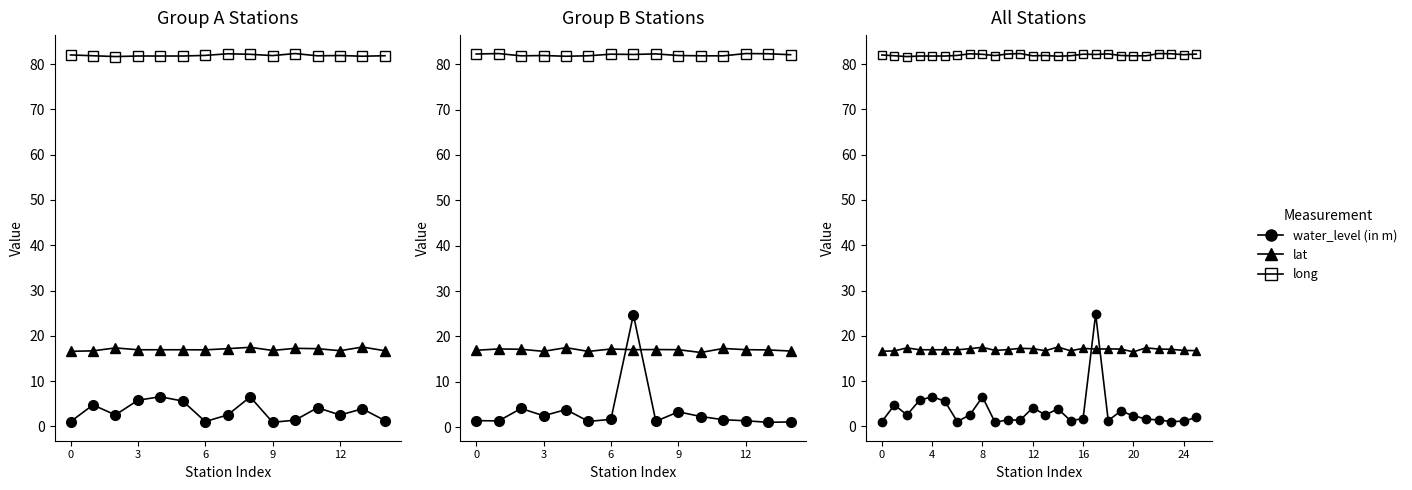

What is the maximum value shown in the chart?

82.3